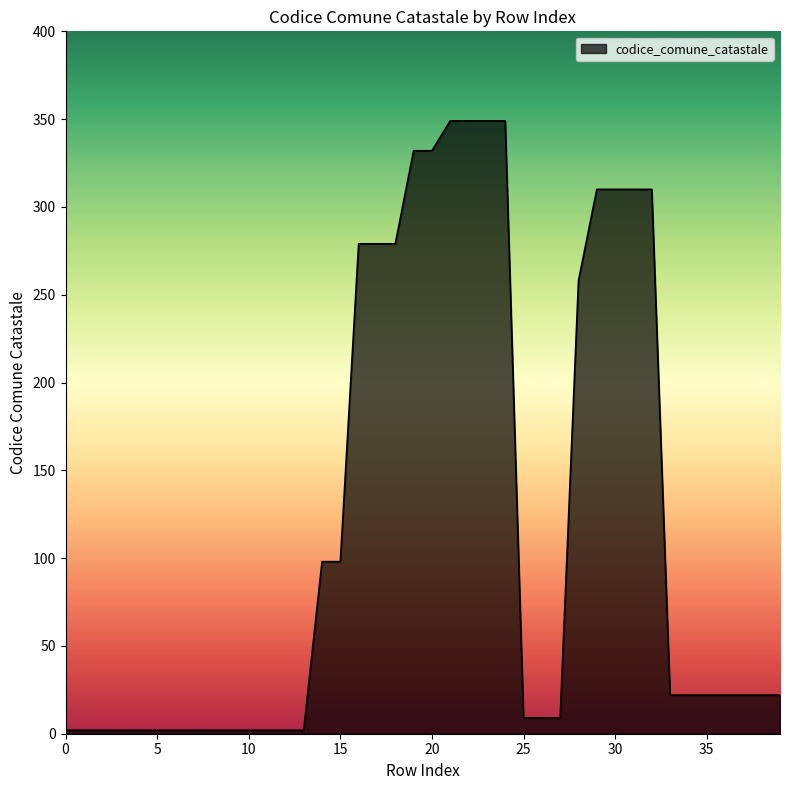

What is the smallest value displayed?

2